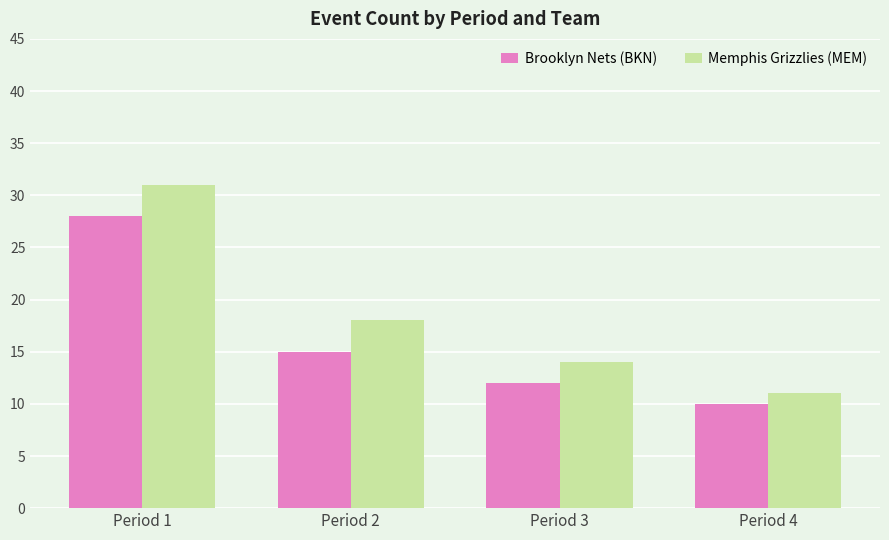

Reading left to right, list all the values displayed in this chart.

Brooklyn Nets (BKN): 28	15	12	10
Memphis Grizzlies (MEM): 31	18	14	11